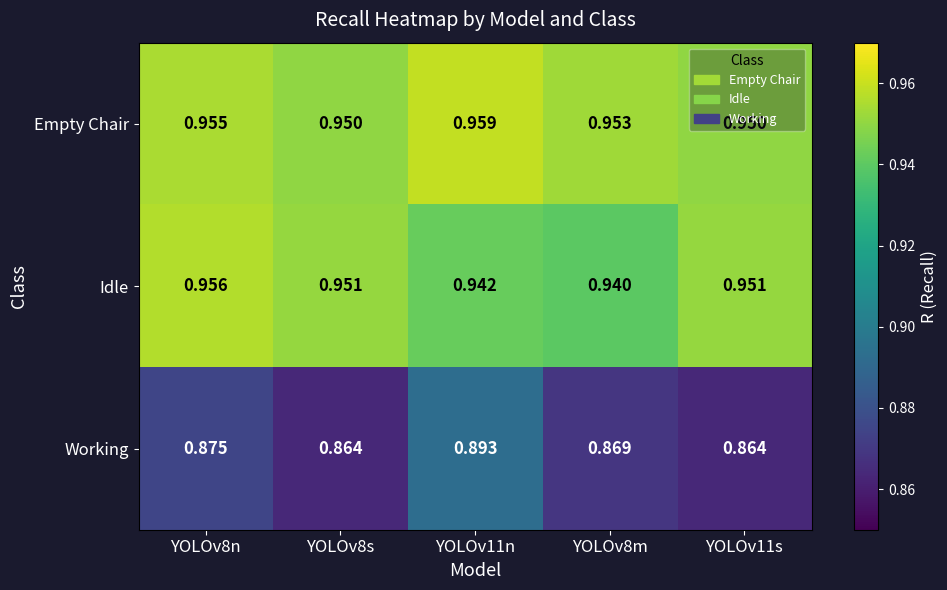

Rank the series at YOLOv8s from lowest to highest value.

Working, Empty Chair, Idle